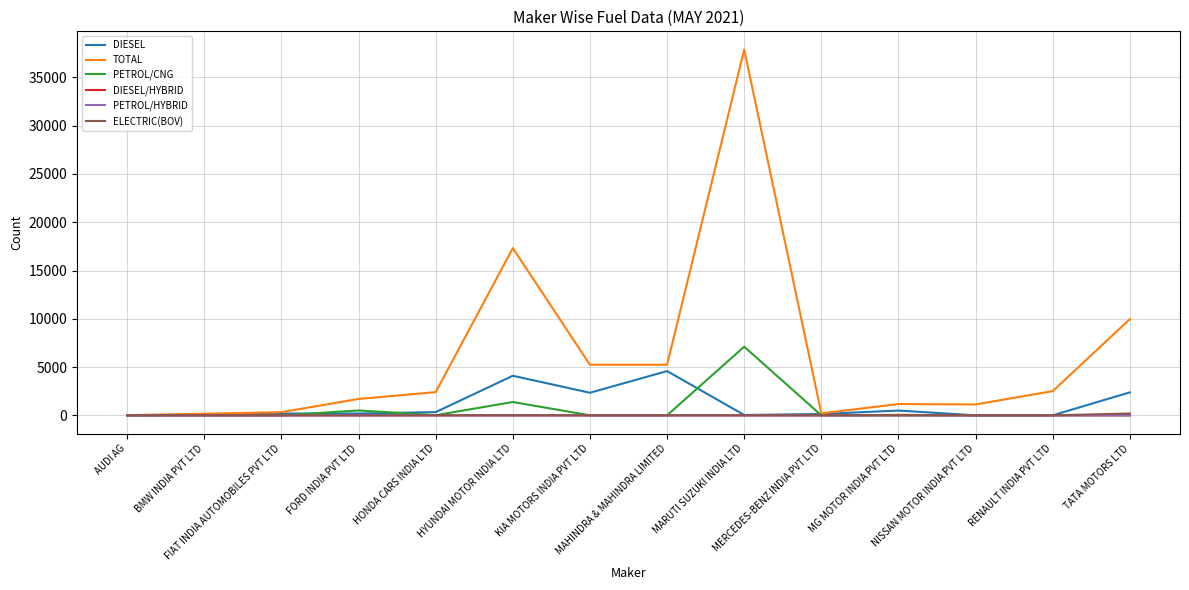

The PETROL/CNG series shows 7111 at MARUTI SUZUKI INDIA LTD. True or false?

True